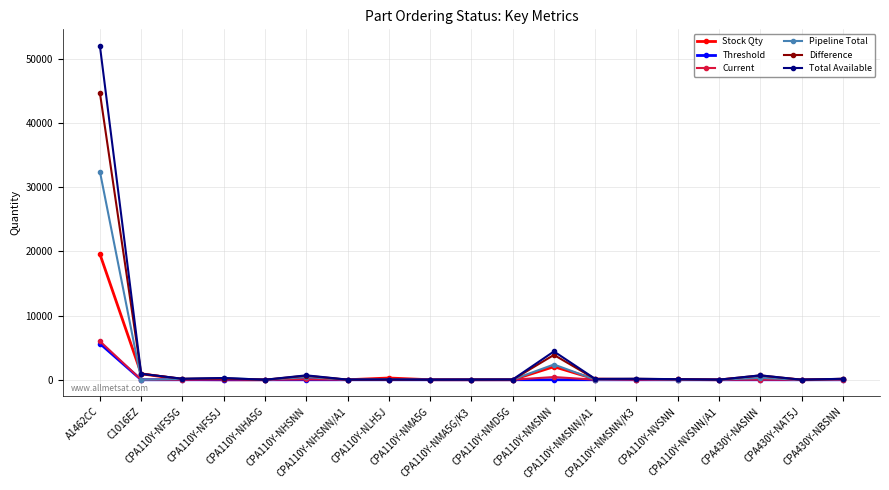

At which label does Difference reach its peak?

A1462CC